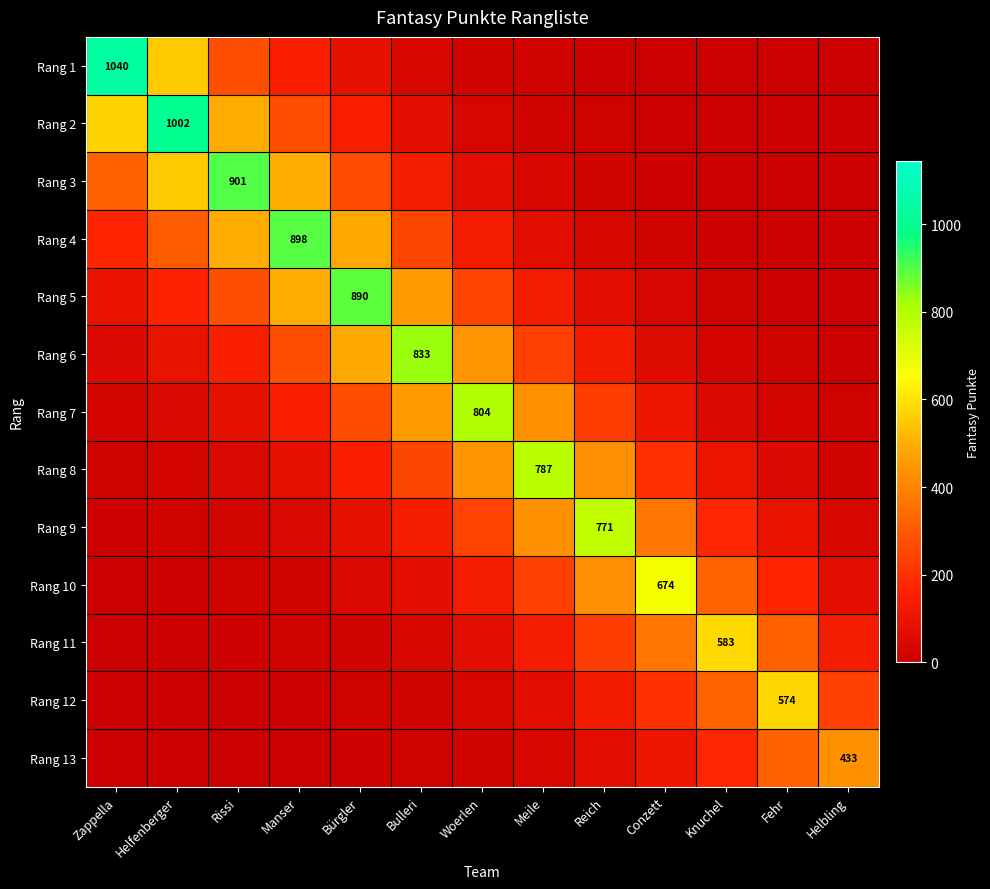

Is the value of Rang 5 at Zappella greater than the value of Rang 12 at Knuchel?

No